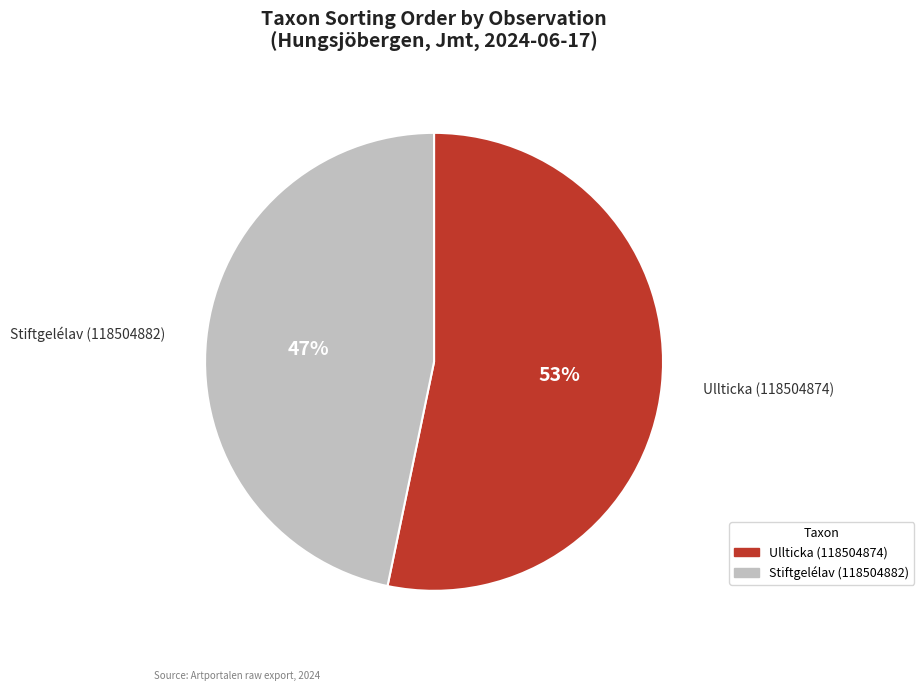

Is there any slice that represents more than half of the pie?

Yes